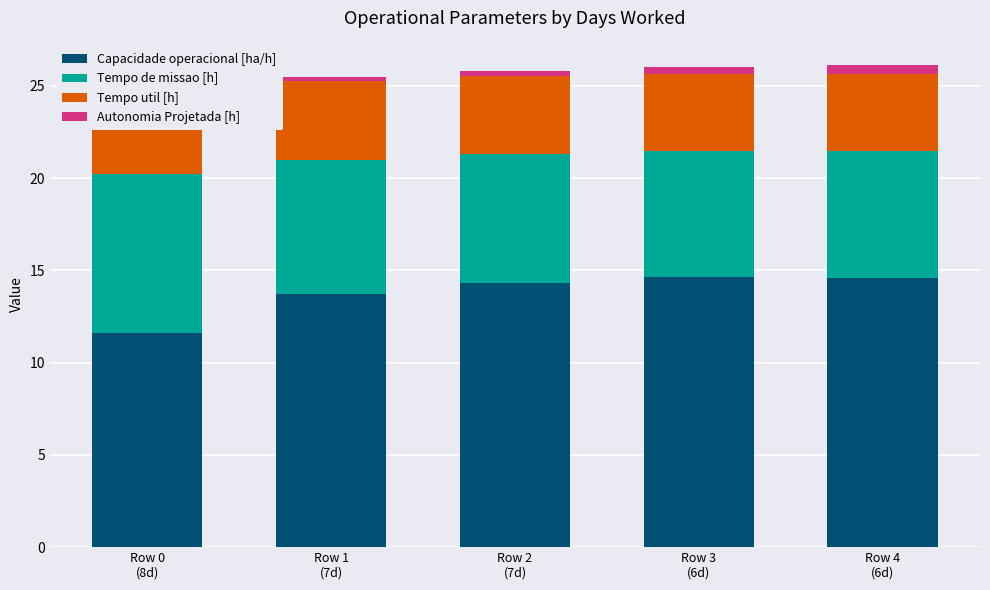

Is it true that Autonomia Projetada [h] equals 0.8 at Row 4
(6d)?

False